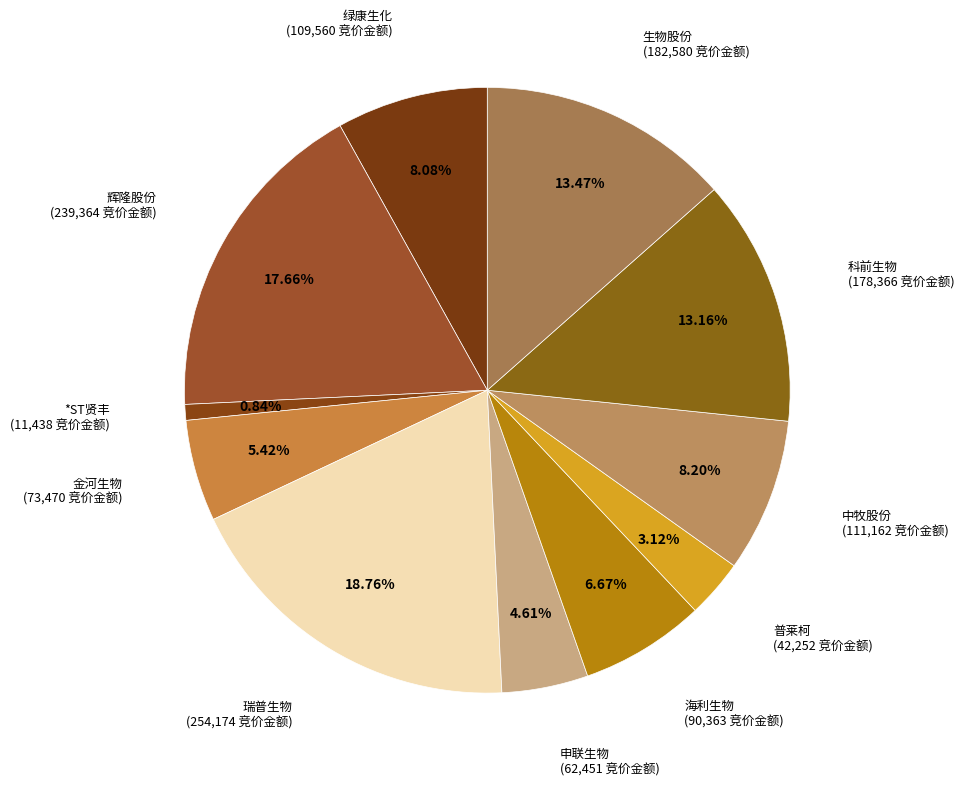

To the nearest percent, what is the difference between the 中牧股份 and 生物股份 slice percentages?

5%